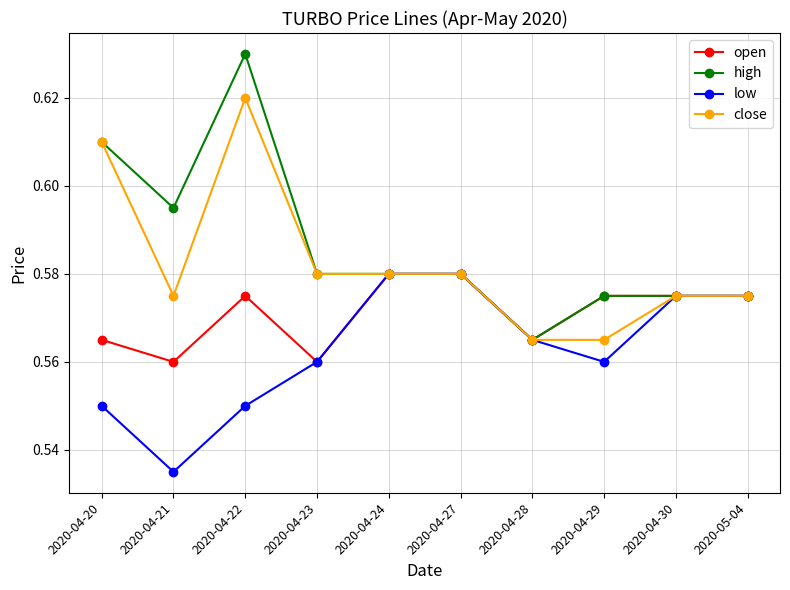

Between 2020-04-22 and 2020-04-24, which series saw the biggest shift?

high